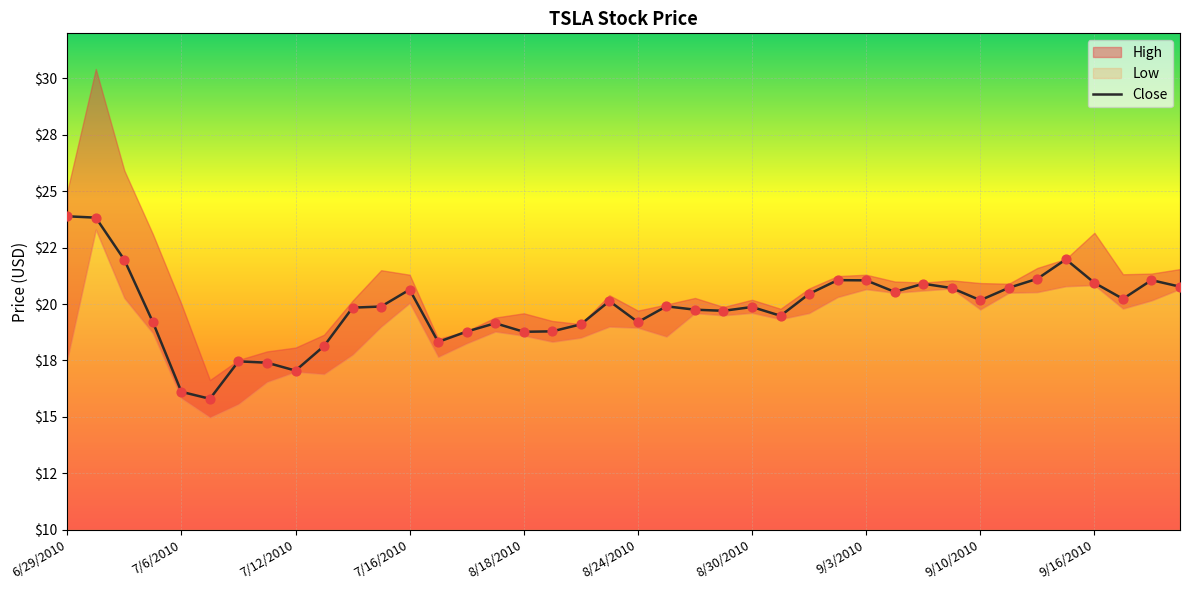

Is the value of High at 8/27/2010 greater than the value of Low at 9/8/2010?

No